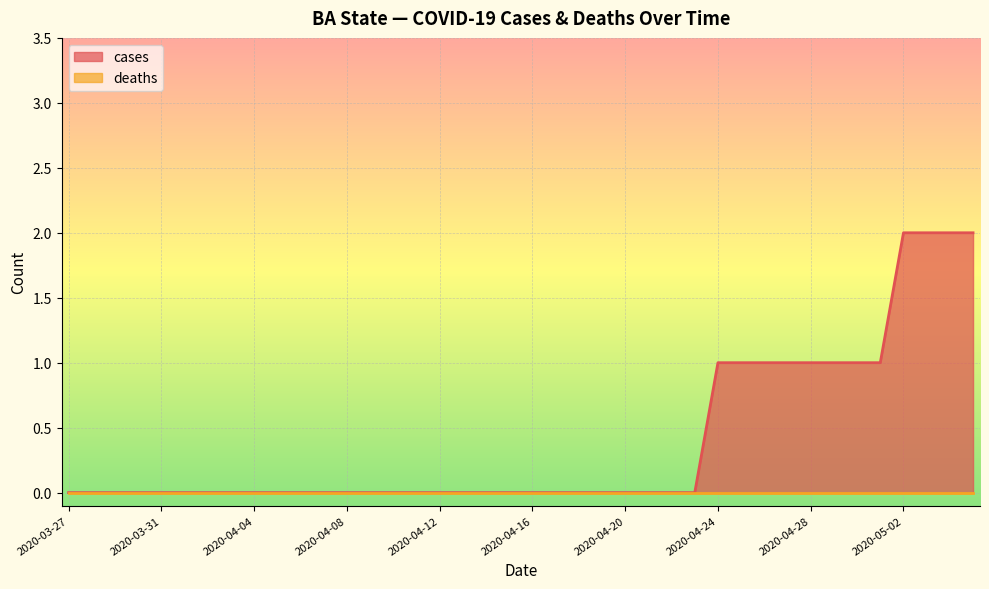

Which category has the lowest value across all series?

2020-03-27